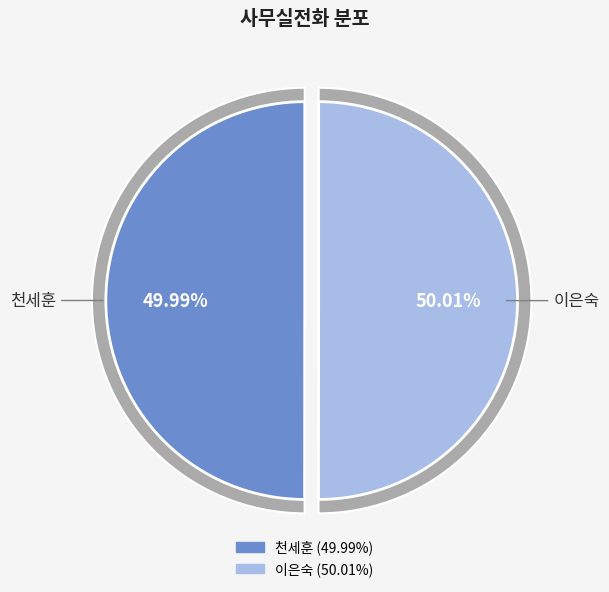

Which category has the biggest portion of the pie?

이은숙